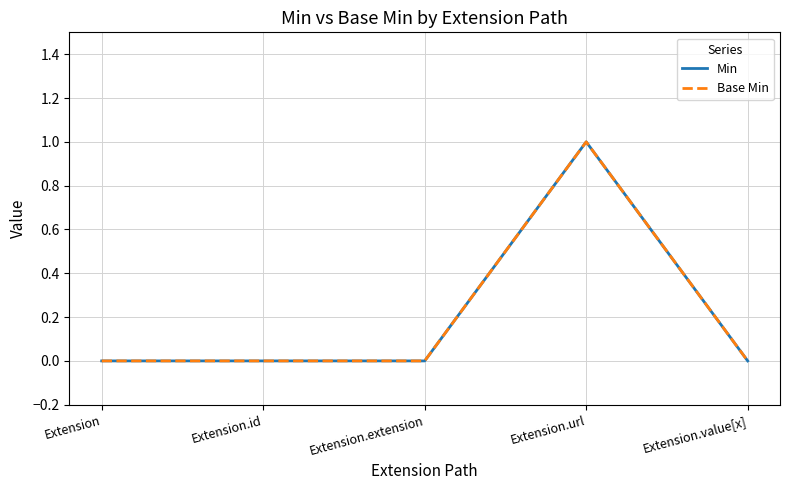

Does the chart have visible grid lines?

Yes